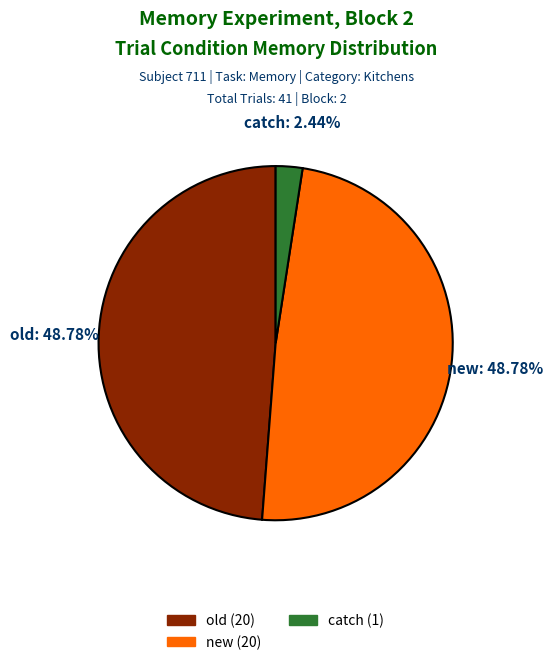

To the nearest percent, what is the difference between the largest and smallest slice percentages?

46%